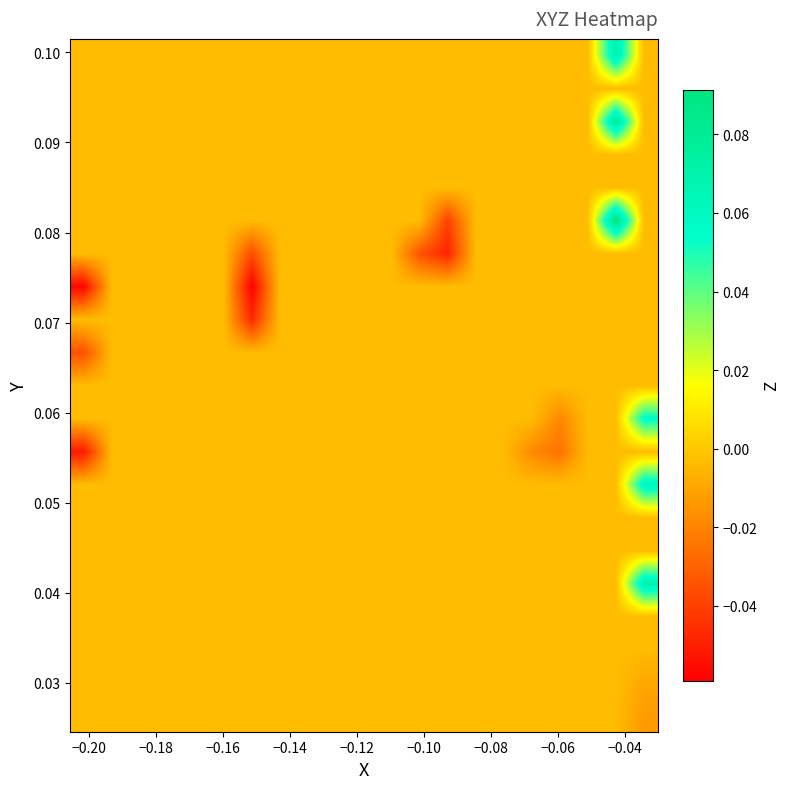

At how many categories does at least one series exceed 0?

2